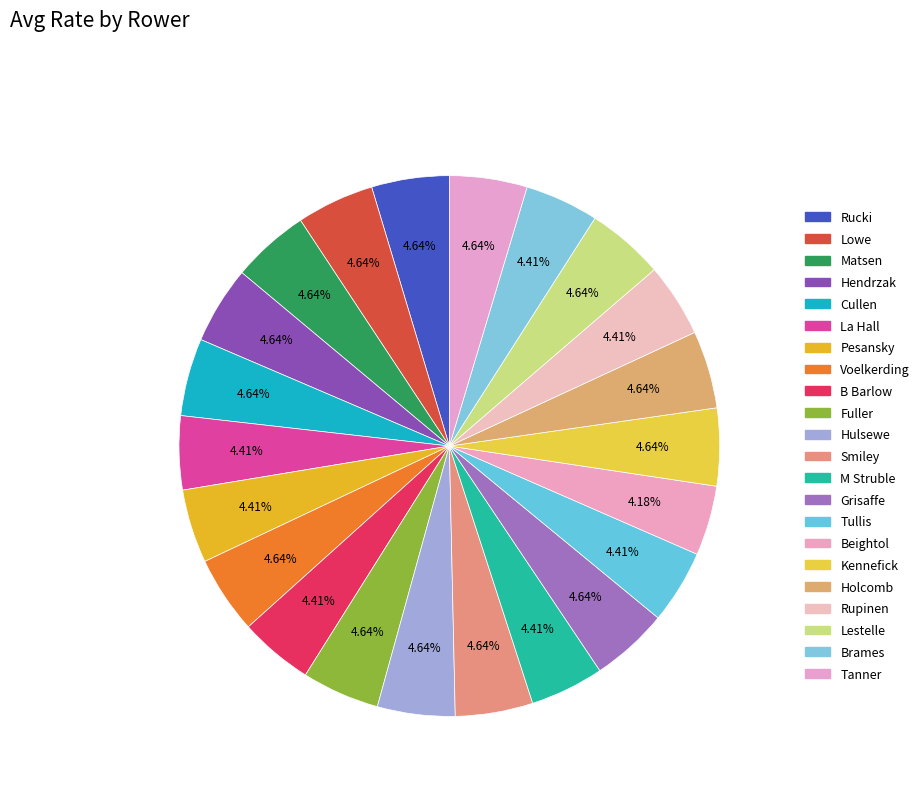

Does any single category account for the majority?

No